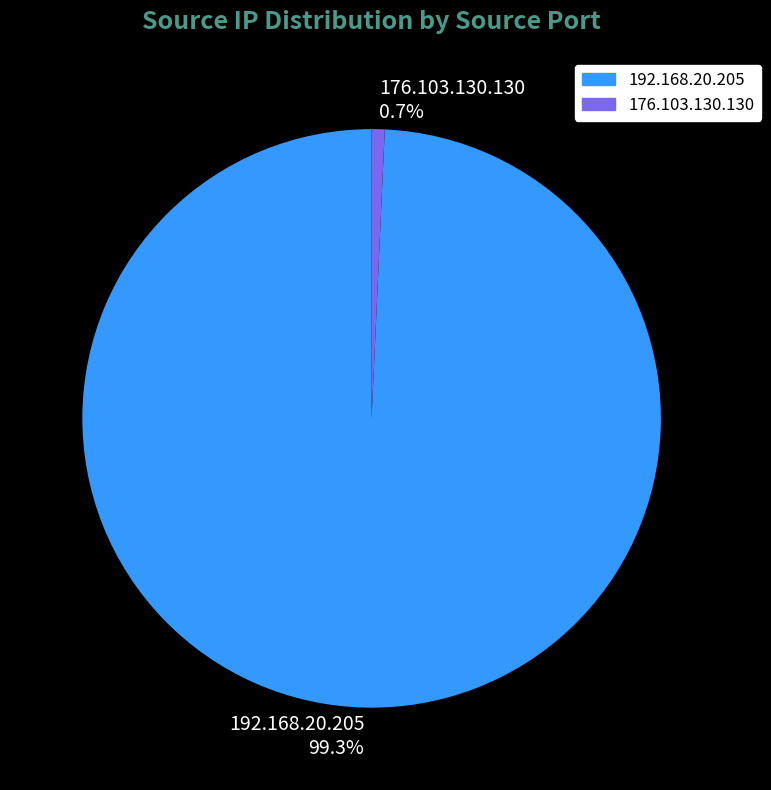

What percentage is the 176.103.130.130 slice, to the nearest percent?

1%